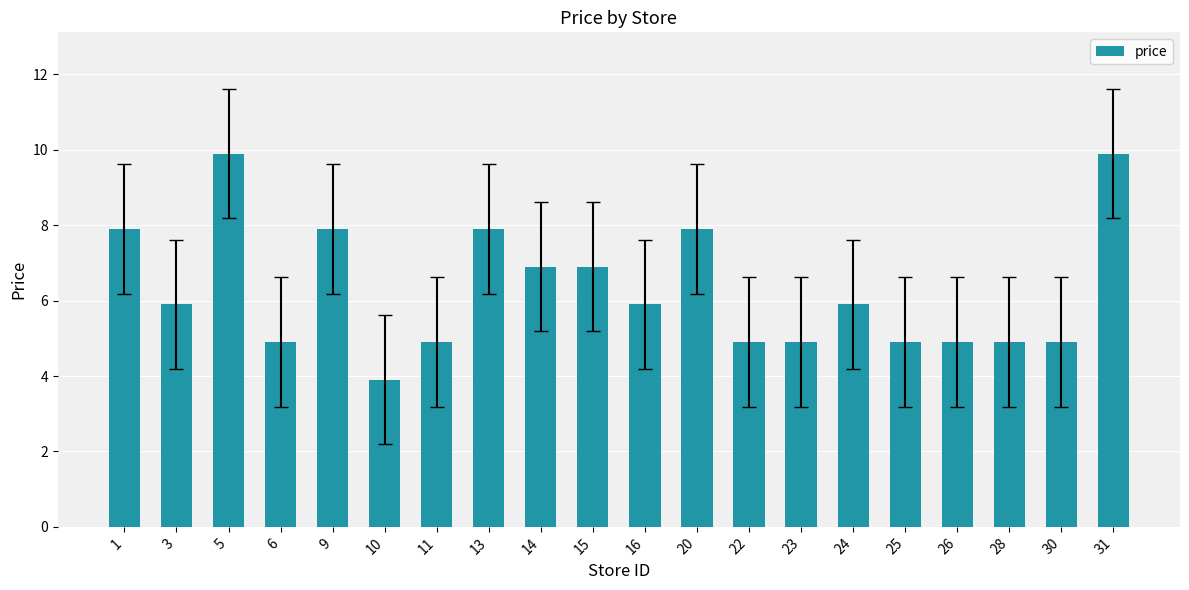

Does the chart contain any negative values?

No